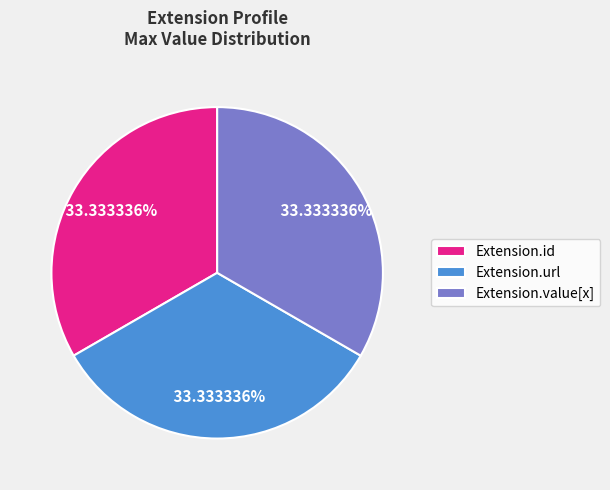

Does any single category account for the majority?

No